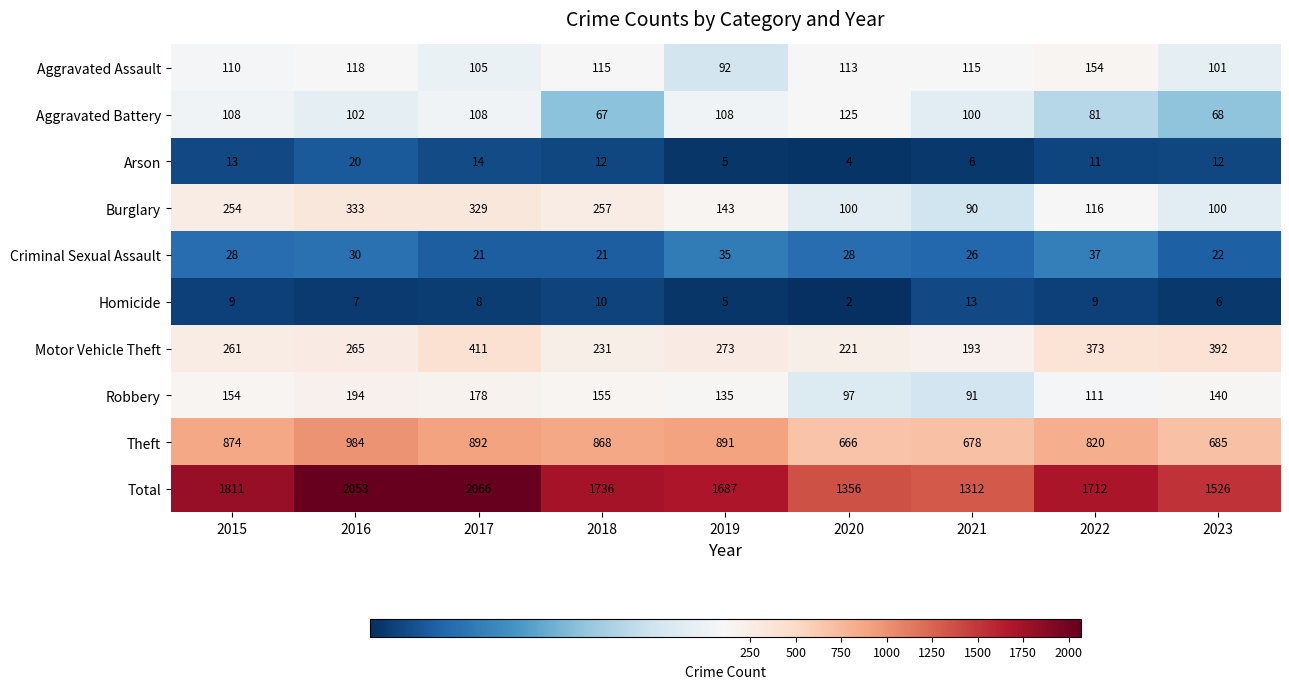

Which series has the widest spread of values?

Total